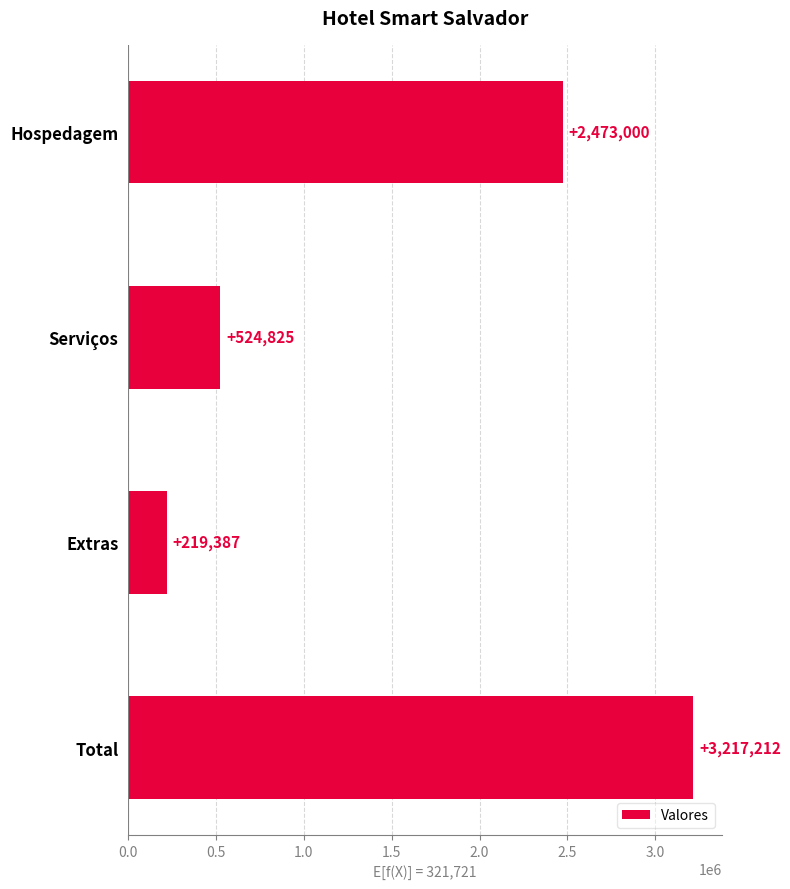

Reading top to bottom, what are all the values shown in this chart?

2473000	524825	219387	3217212